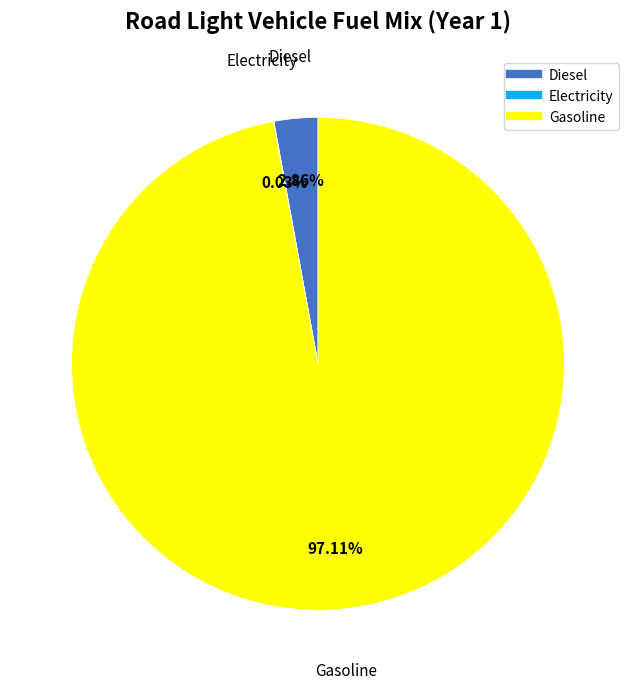

Does any single category account for the majority?

Yes